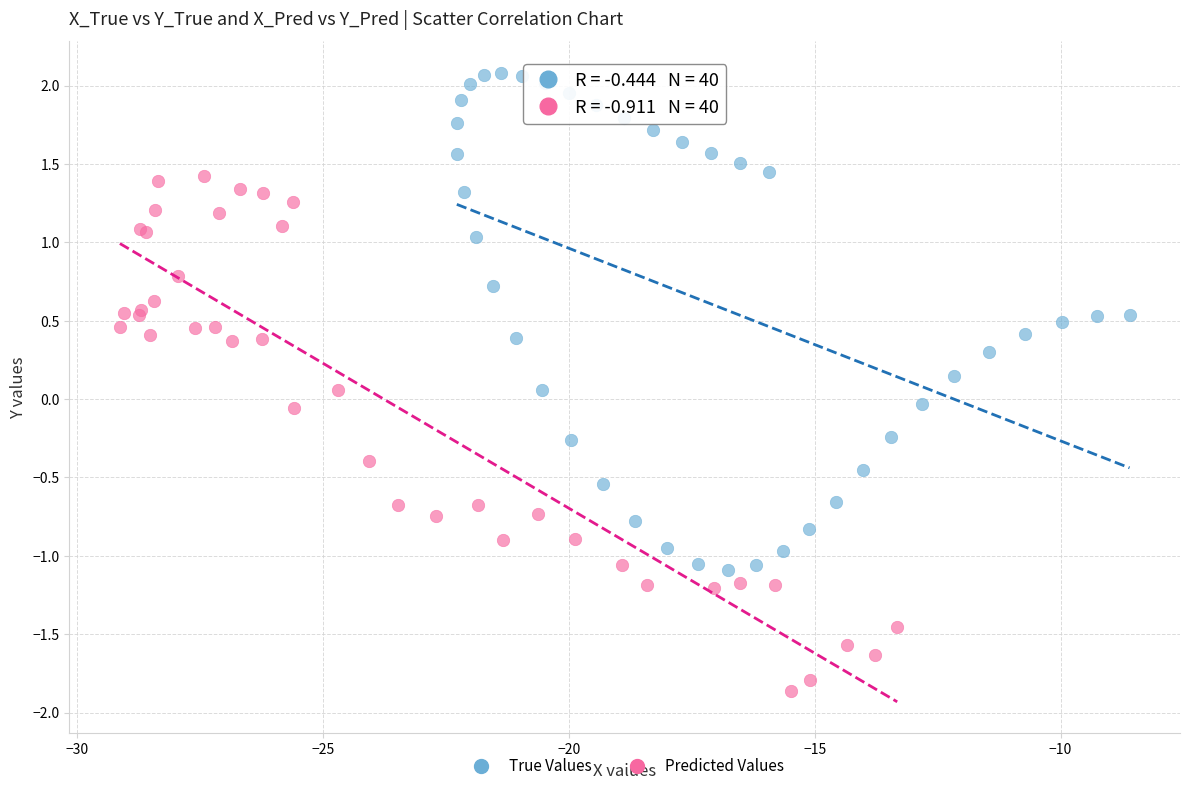

Which series reaches the minimum Y coordinate?

Predicted Values